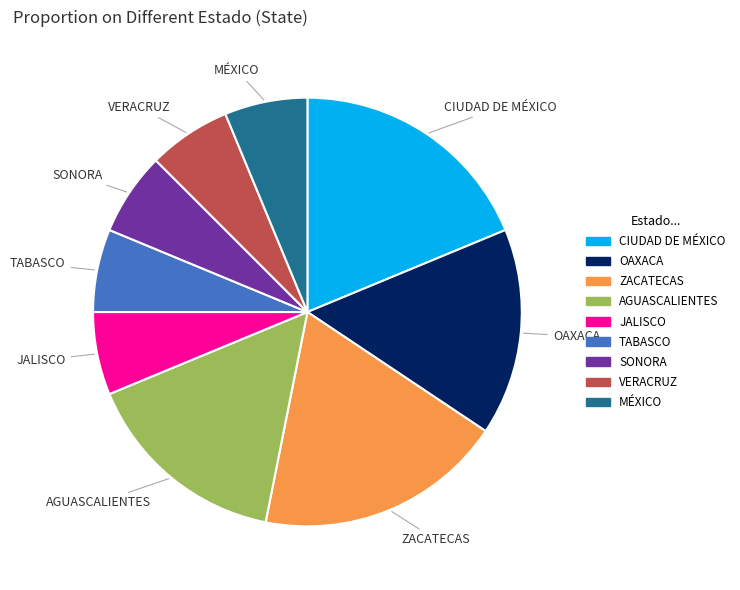

True or false: SONORA accounts for 6% of the total.

True